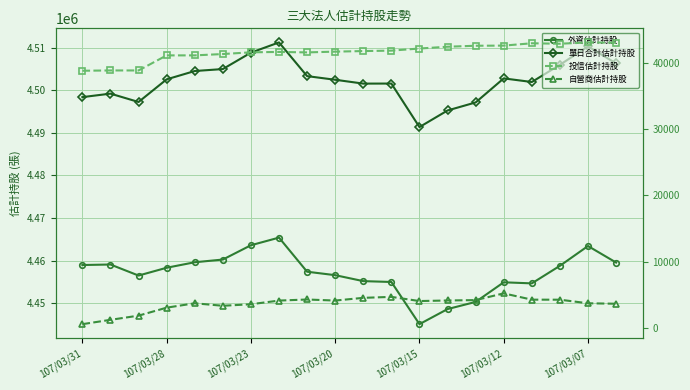

Which series changed the most between 8 and 15?

外資估計持股